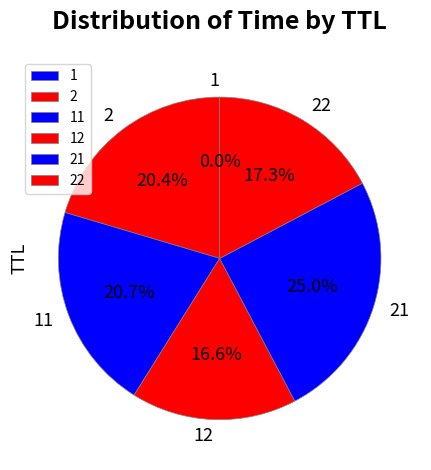

Is there any slice that represents more than half of the pie?

No